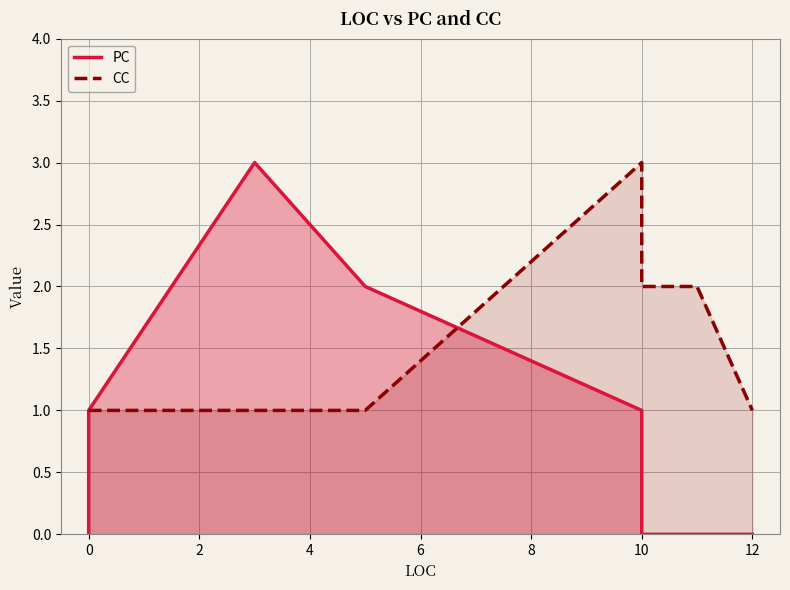

Between 2 and 6, which series saw the biggest shift?

PC